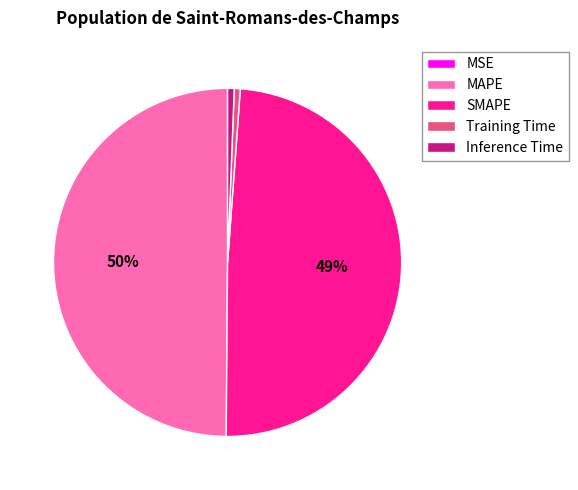

Between Inference Time and SMAPE, which is larger?

SMAPE